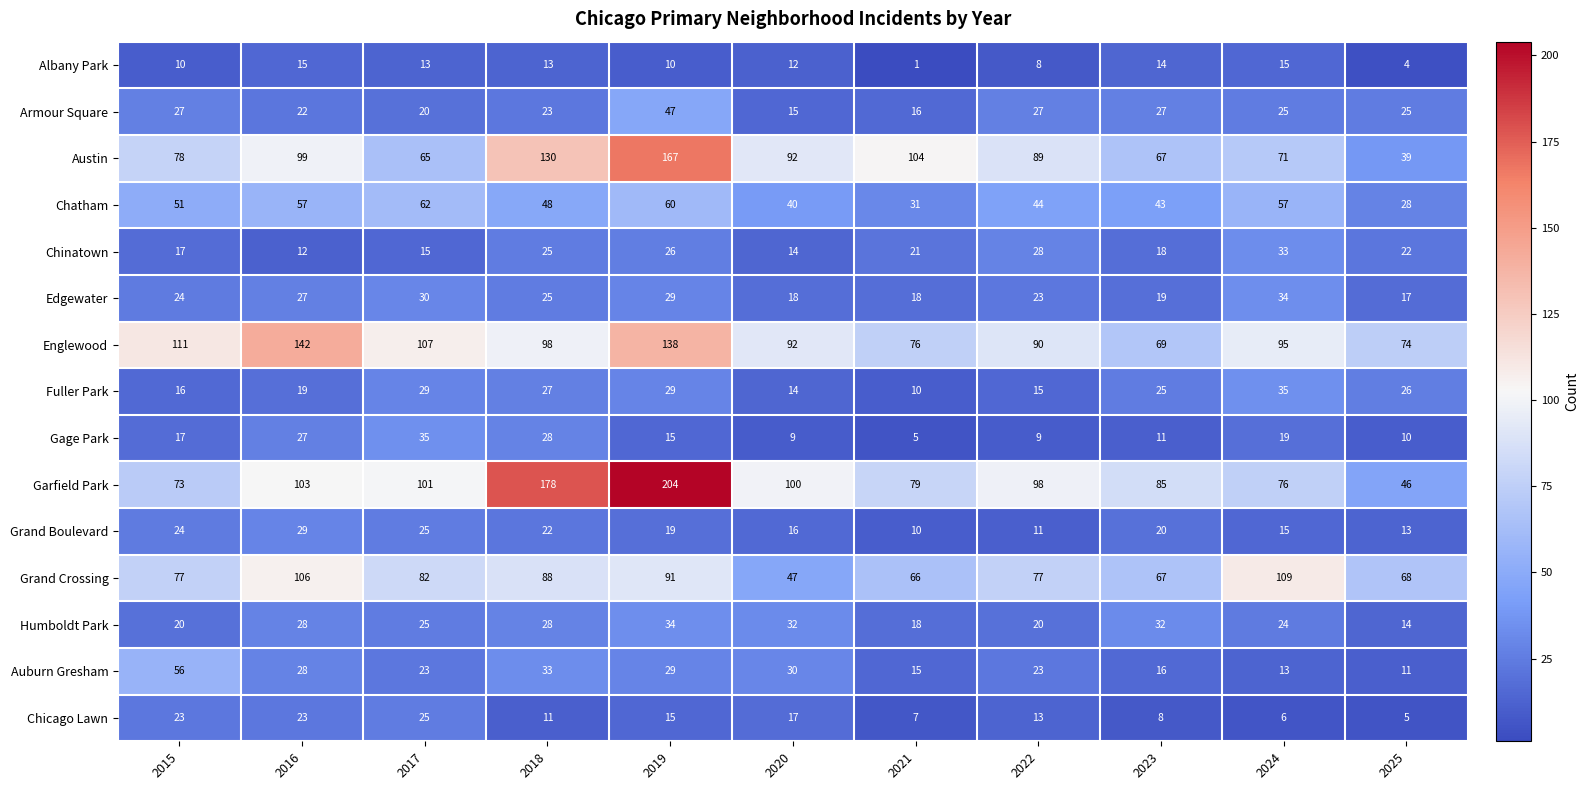

What is the difference between the Garfield Park values at 2022 and 2016?

5